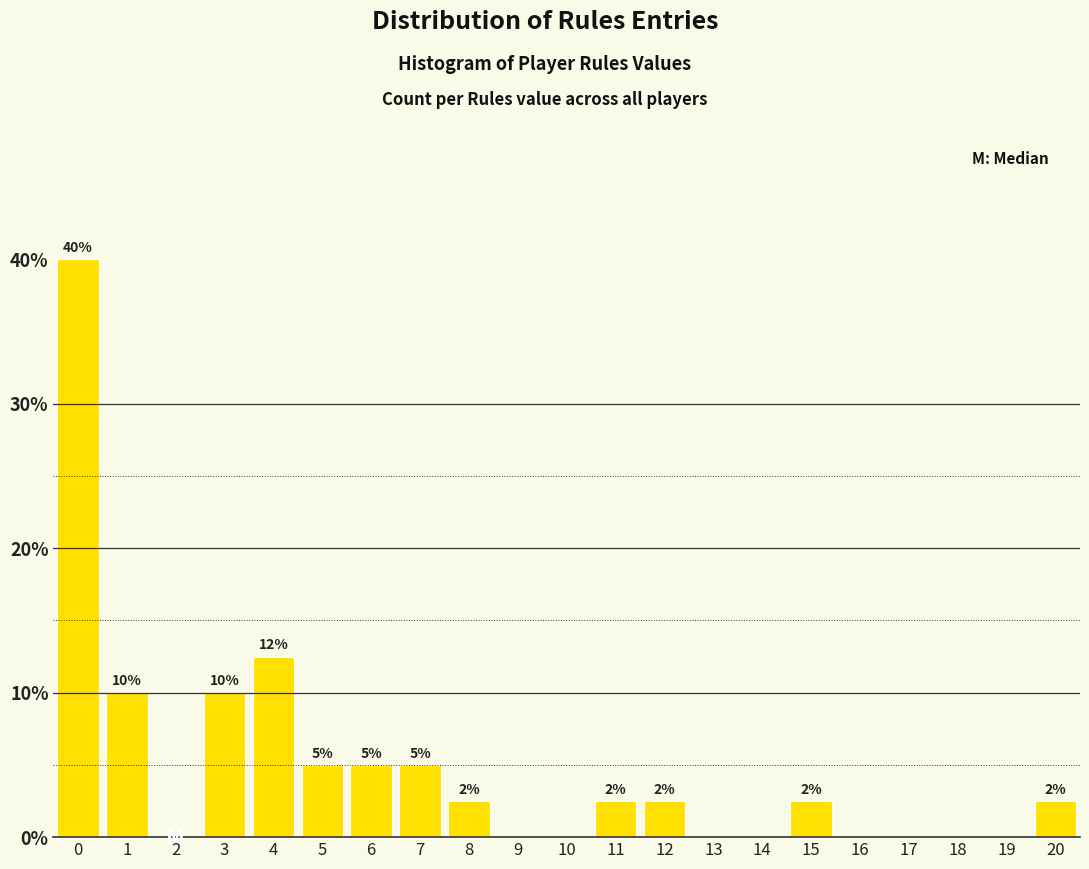

Which range on the x-axis has the tallest bar?

-0.5 to 0.5